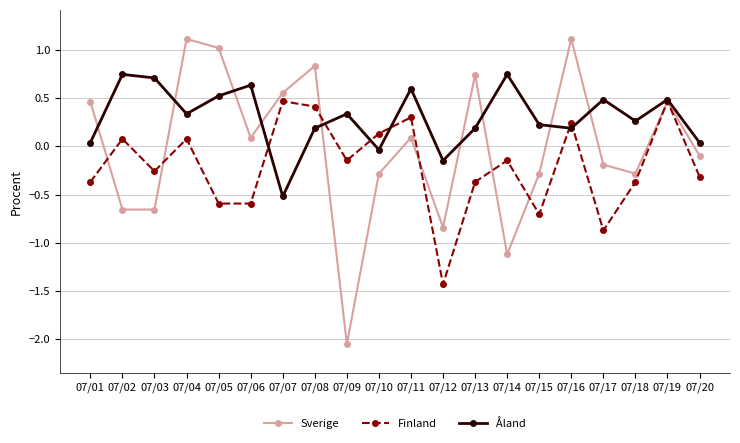

Where is the first local minimum for Finland?

07/03